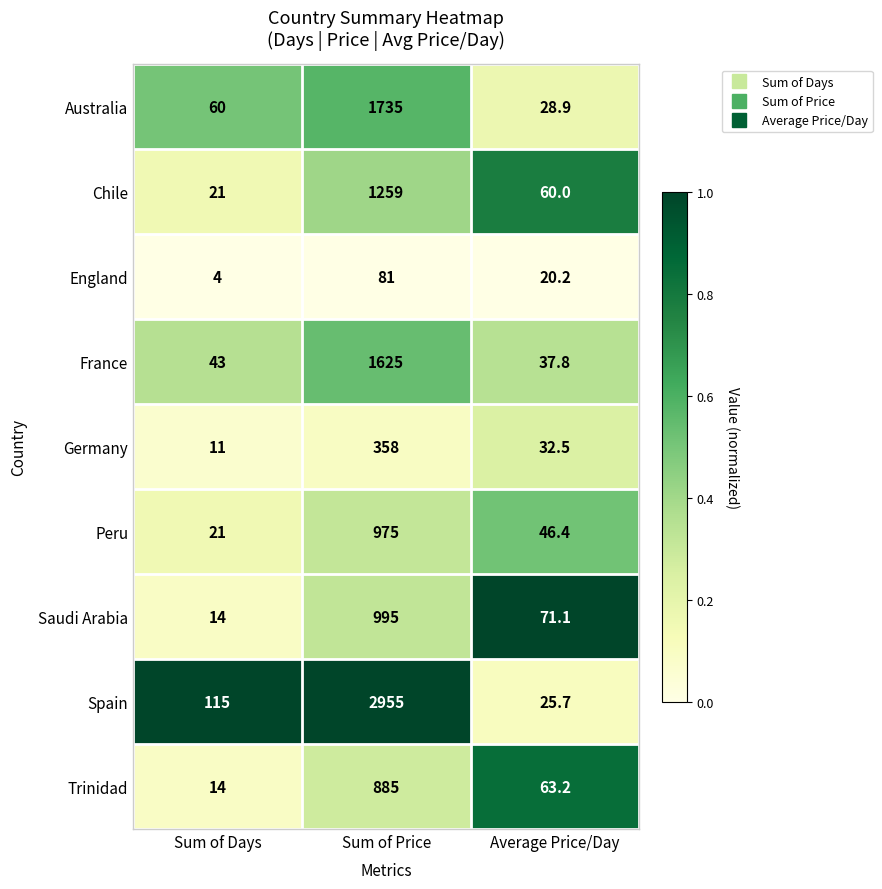

True or false: England has a value of 114.6 at Sum of Price.

False